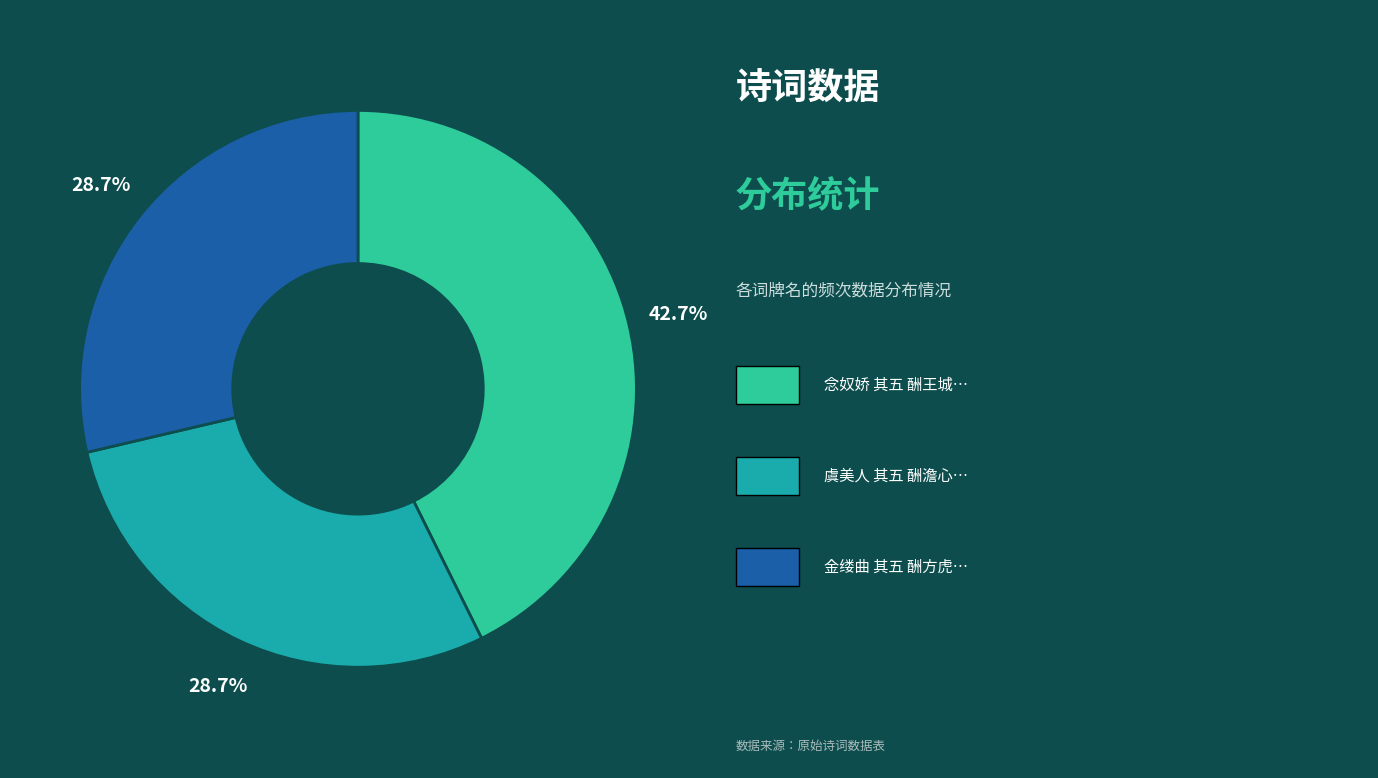

Is there any slice that represents more than half of the pie?

No